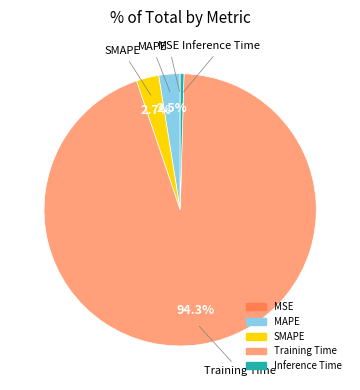

Is the sum of Inference Time and SMAPE greater than half?

No